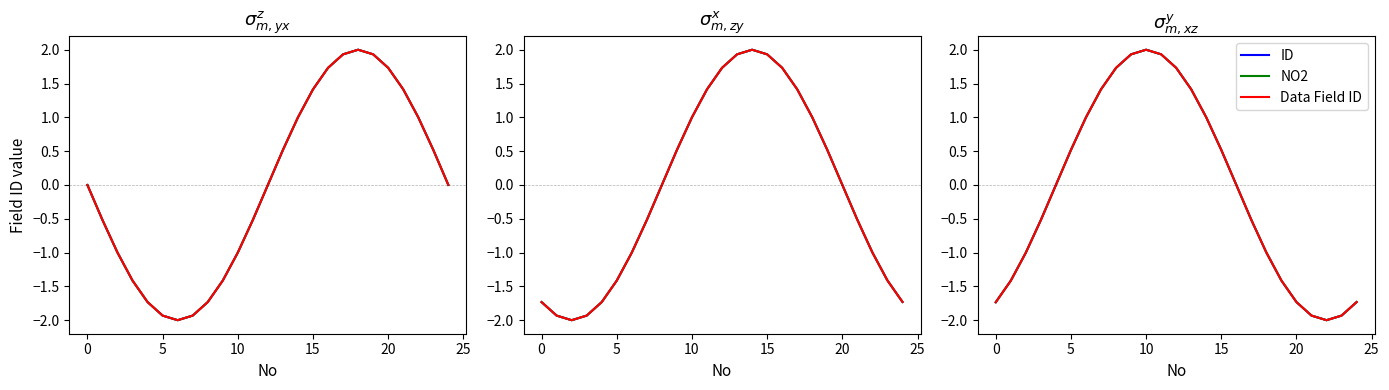

Which category has the highest value in the ID series?

10